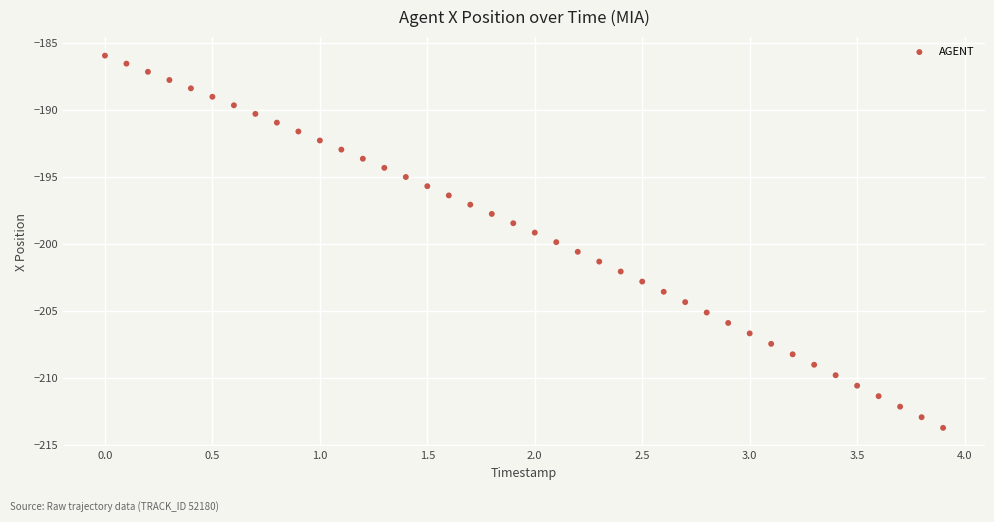

What is the range of Y values (max minus min)?

27.7